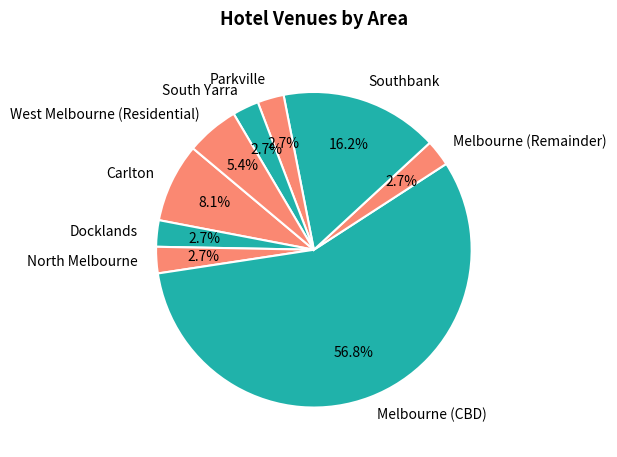

Approximately how many times larger is the value at Southbank compared to Carlton?

2.0